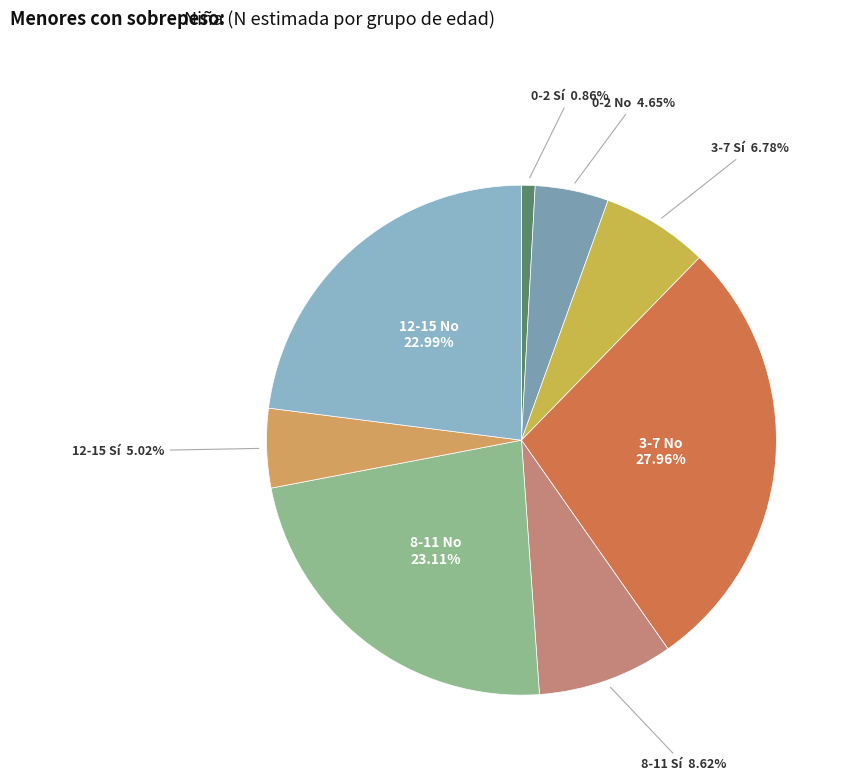

How many segments does this pie chart have?

8